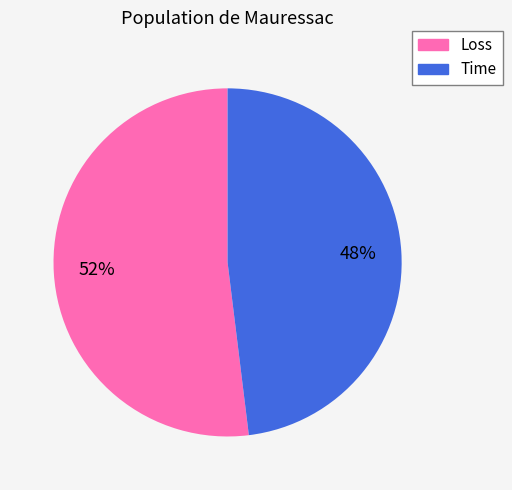

True or false: Time accounts for 48% of the total.

True